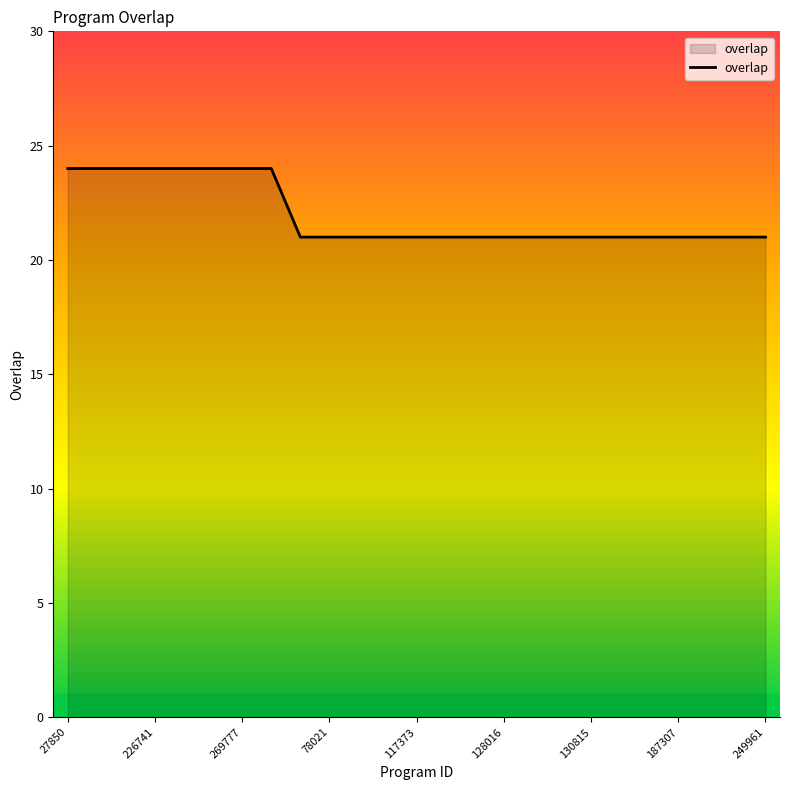

How many distinct data groups are displayed?

1